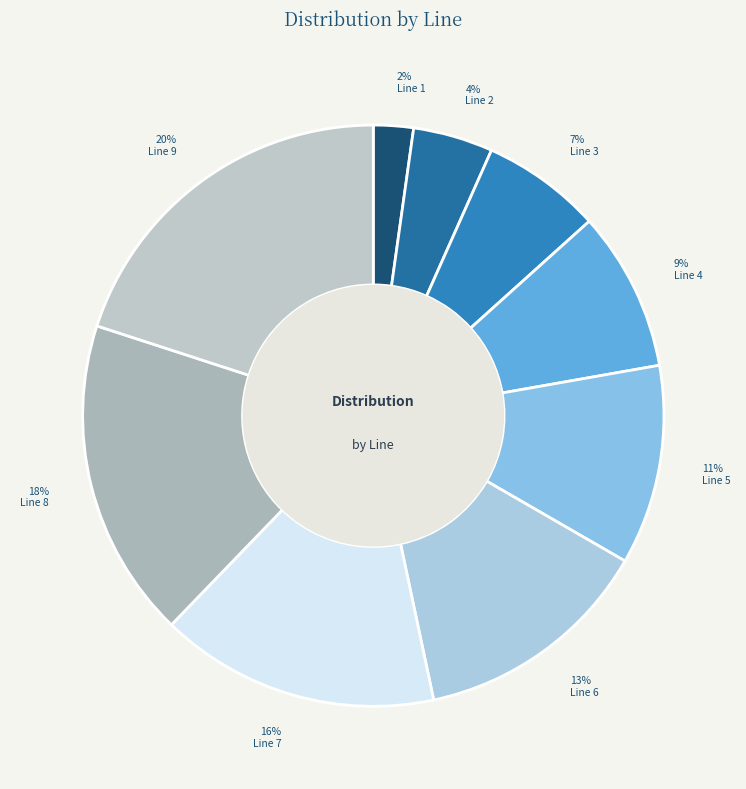

To the nearest percent, what percentage of the pie is Line 7?

16%